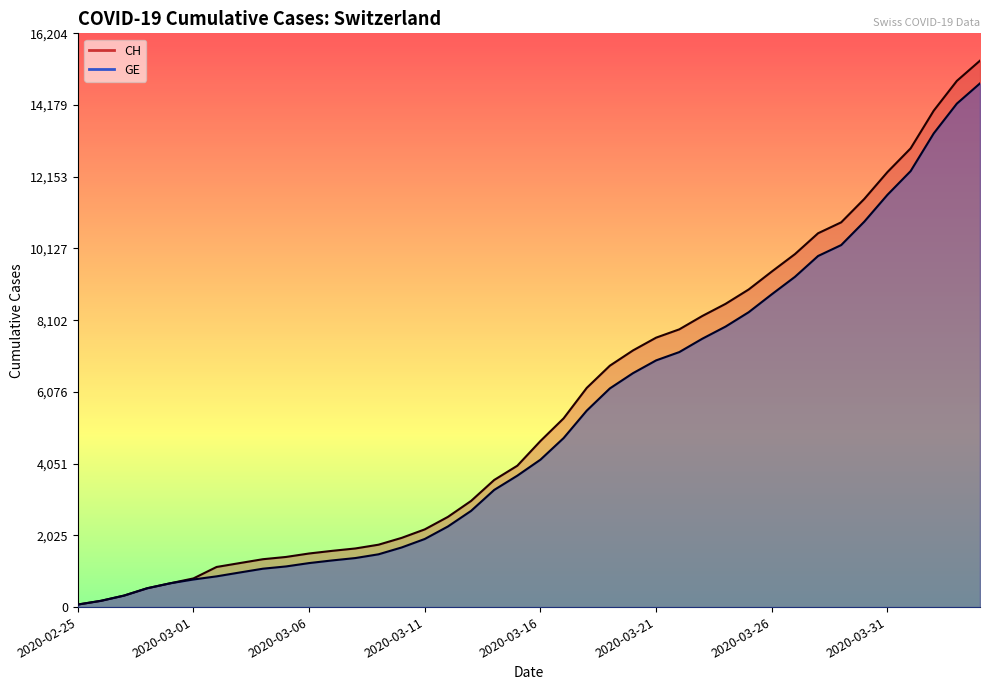

Reading left to right, list all the values displayed in this chart.

CH: 72	177	325	532	673	810	1133	1243	1352	1416	1514	1589	1656	1762	1955	2195	2548	2998	3590	3993	4691	5330	6190	6818	7249	7610	7844	8223	8564	8970	9477	9969	10558	10867	11529	12287	12955	14021	14862	15433
GE: 72	177	325	532	673	780	868	977	1084	1148	1243	1318	1385	1491	1684	1924	2277	2717	3309	3712	4164	4773	5548	6176	6607	6968	7202	7581	7922	8328	8835	9327	9916	10225	10887	11645	12313	13379	14220	14791